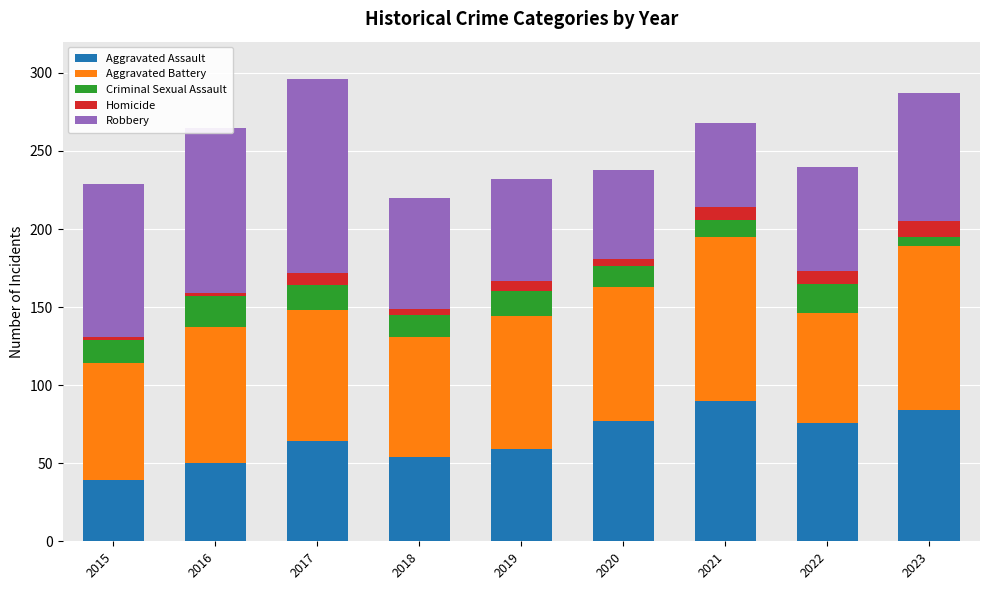

What is the total value across all series at 2016?

265